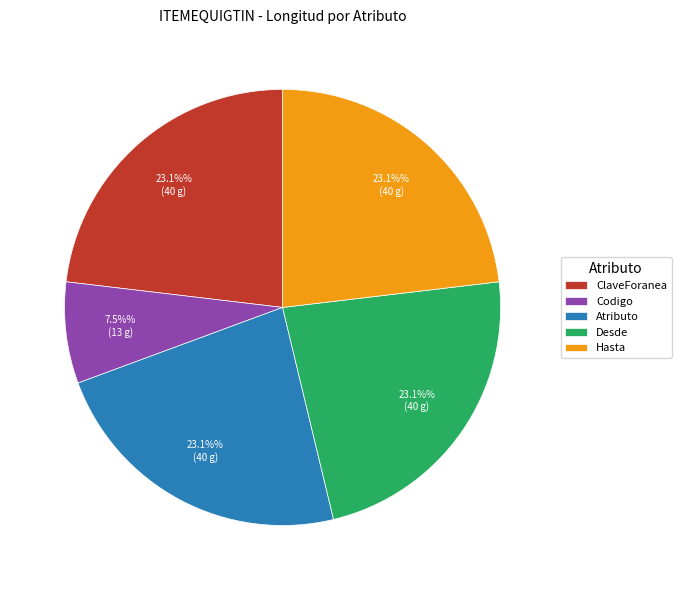

To the nearest percent, what is the difference between the largest and smallest slice percentages?

16%